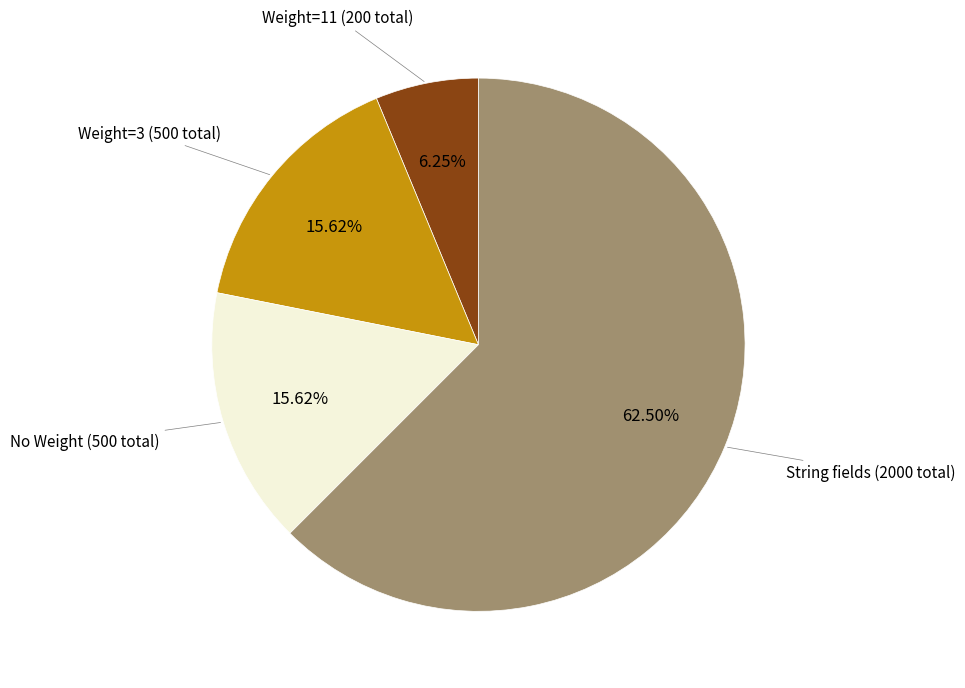

How many segments does this pie chart have?

4